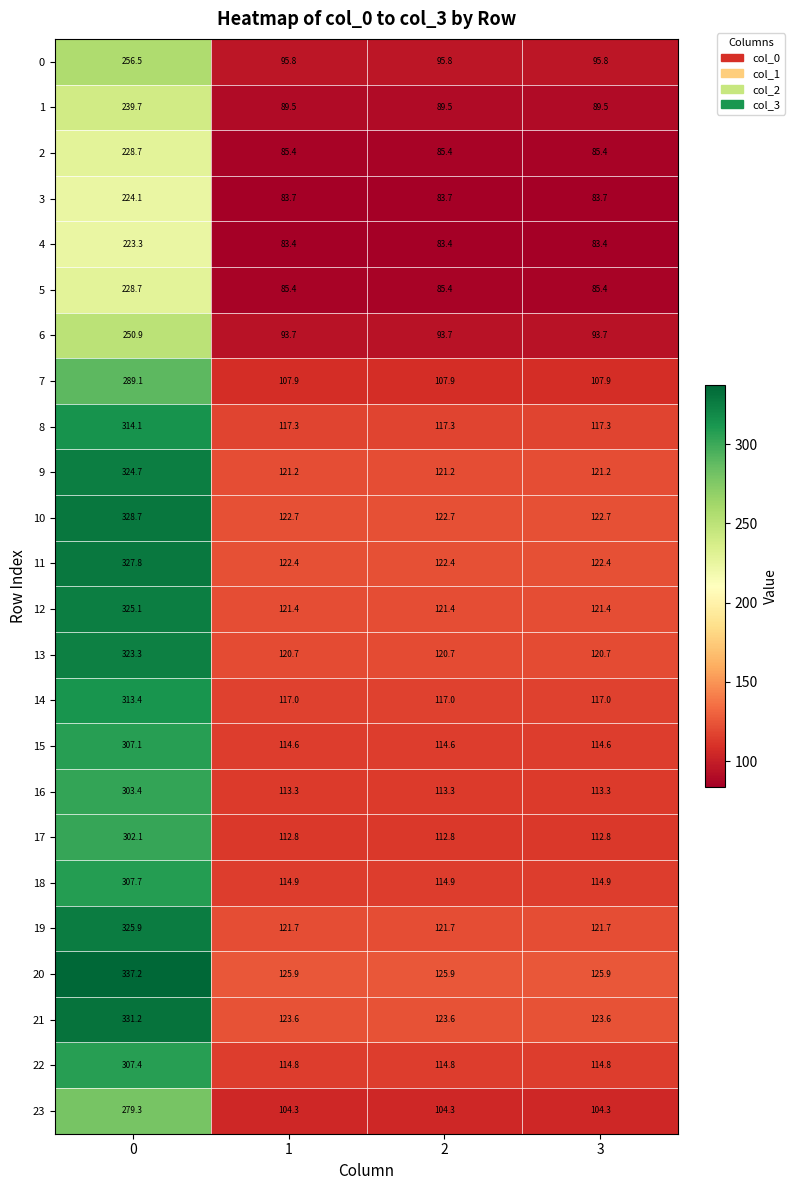

Between 0 and 2, which series saw the biggest shift?

20